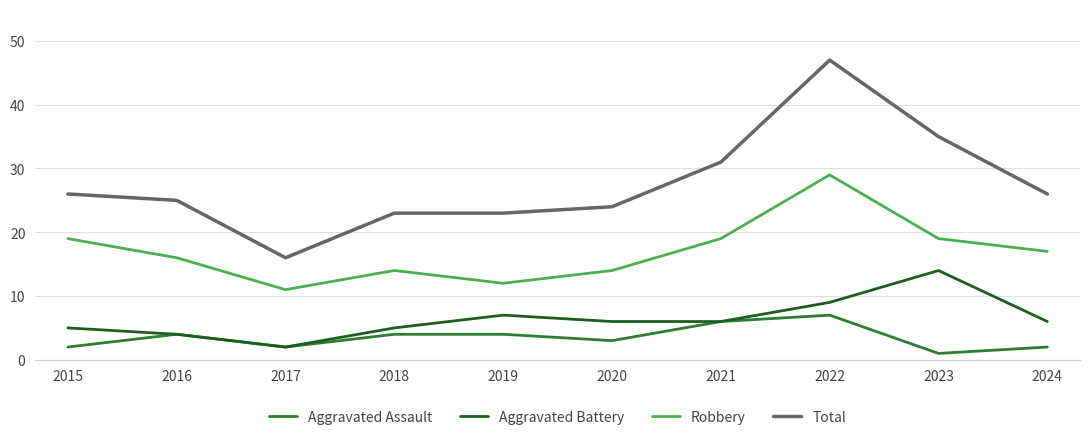

What is the minimum value shown in the chart?

1